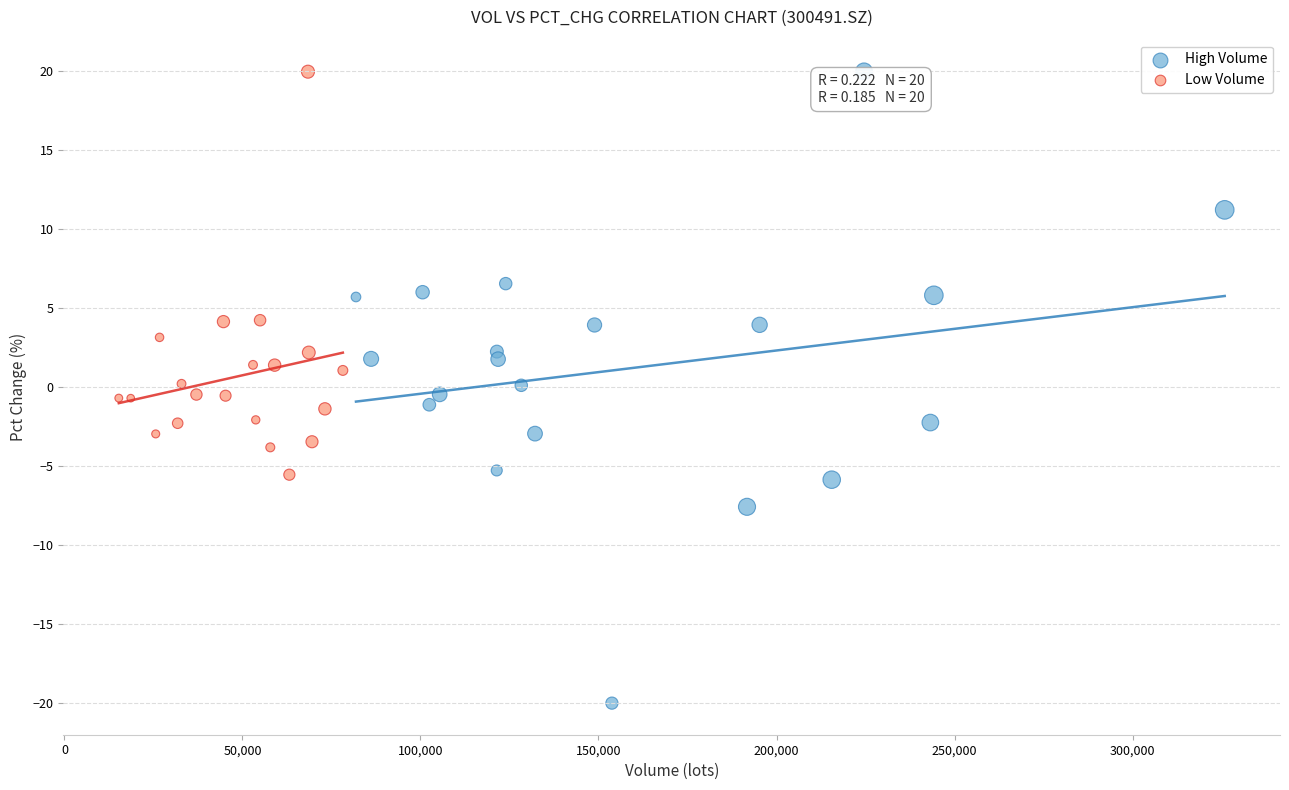

Which series has the widest spread of Y values?

High Volume